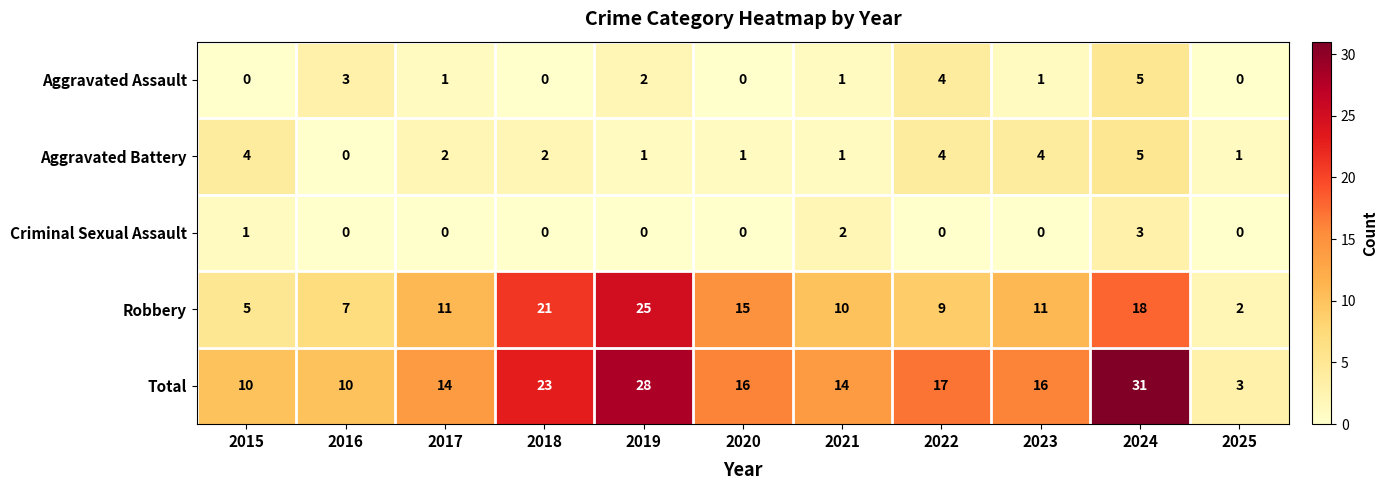

What is the greatest value displayed?

31